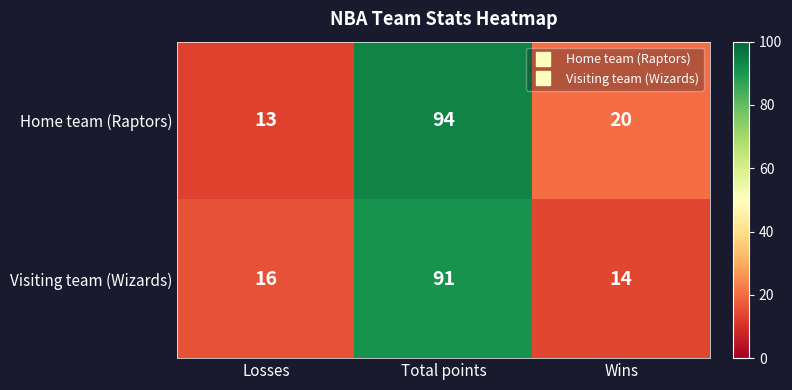

At Total points, list the series in order from smallest to largest.

Visiting team (Wizards), Home team (Raptors)